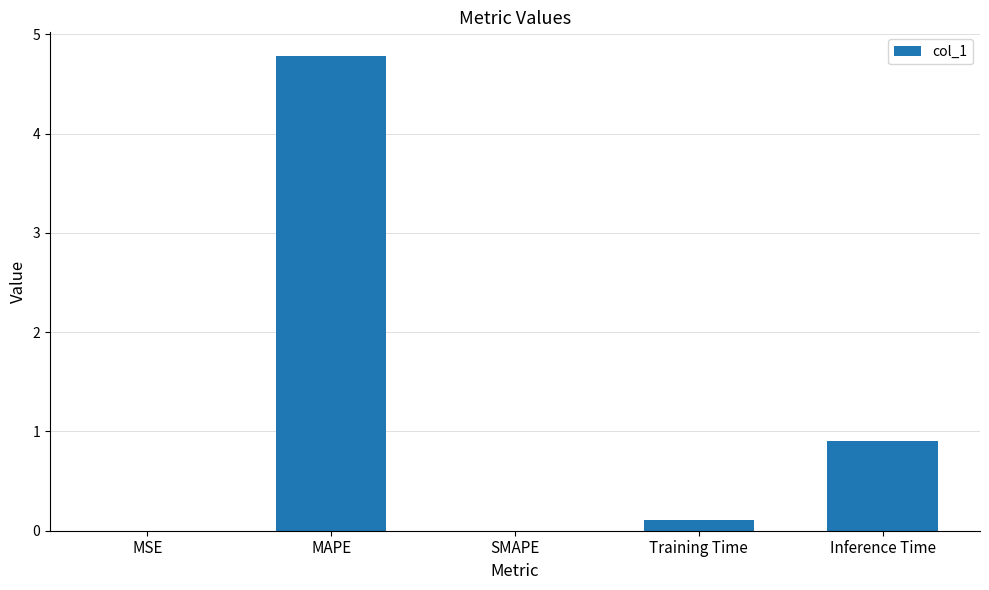

What is the sum of all values?

5.8